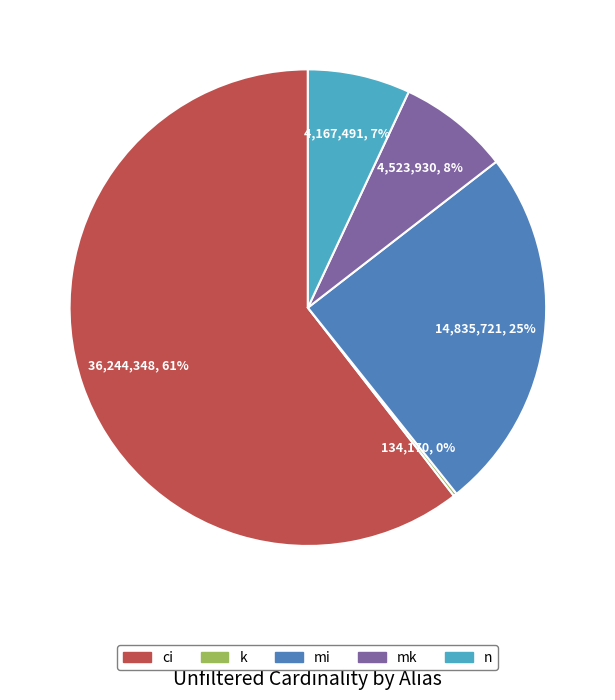

What is the largest slice in the pie chart?

ci